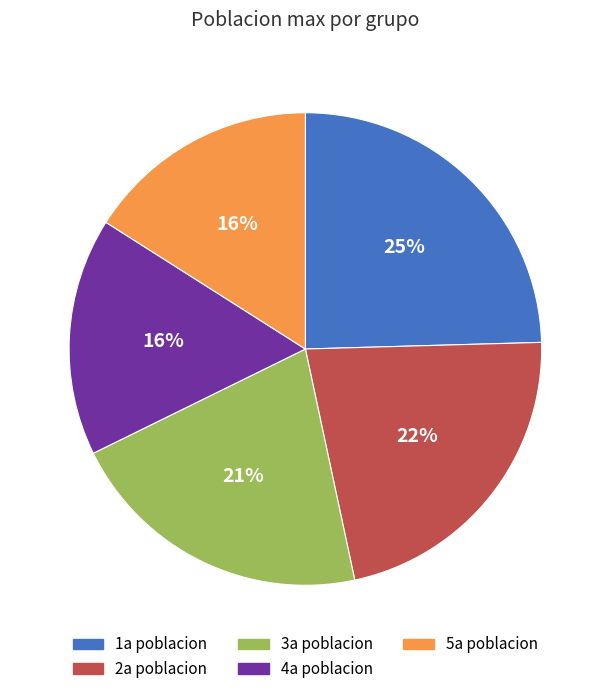

Which category has the biggest portion of the pie?

1a poblacion